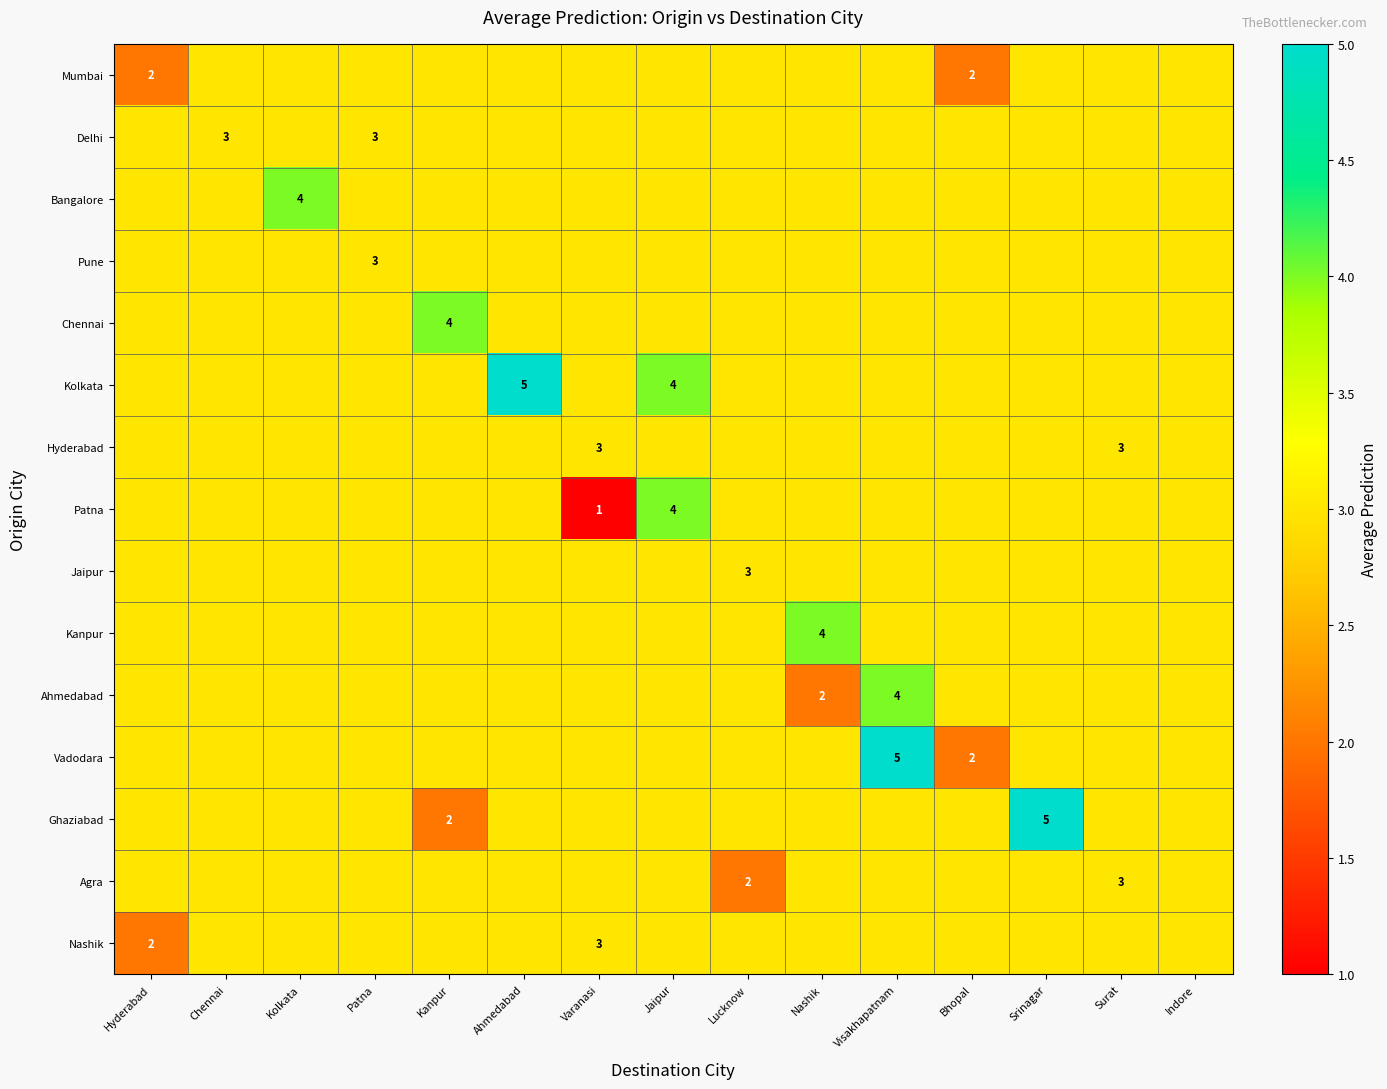

True or false: Agra has a value of 1 at Surat.

False